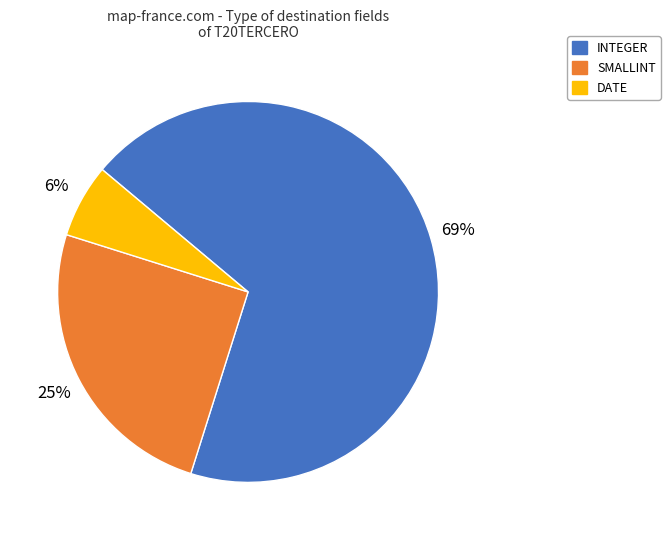

Which slice is the largest?

INTEGER